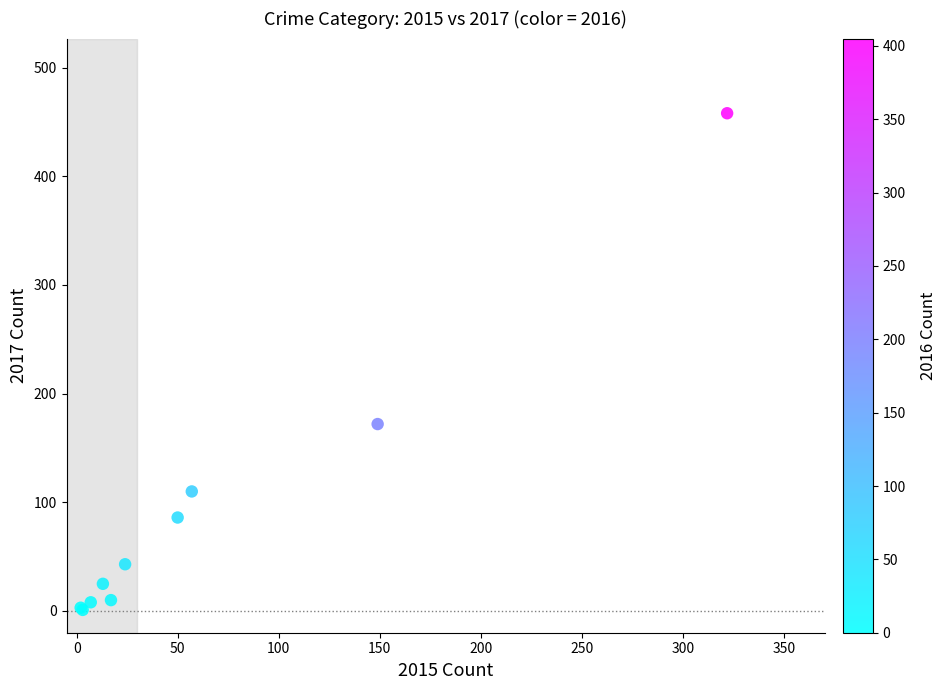

What Y value in the scatter plot is closest to 229?

172